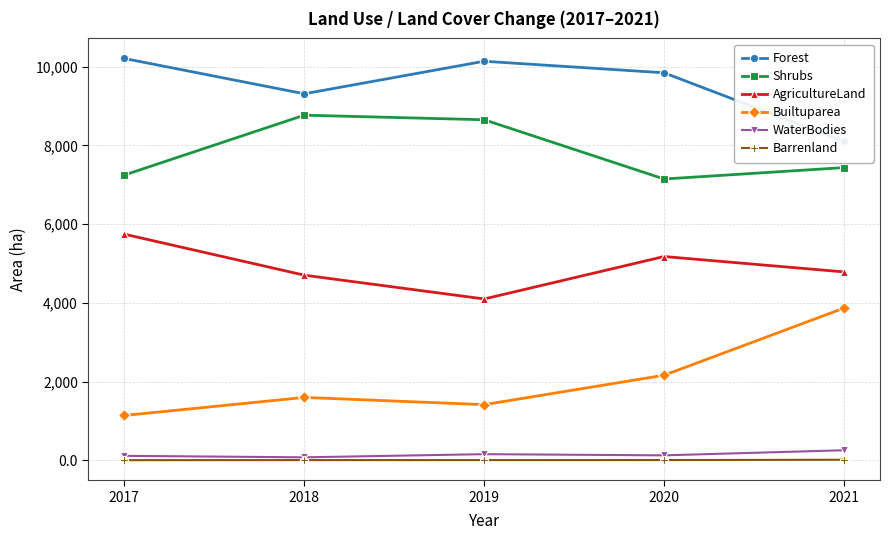

What is the sum of all Shrubs values?

39254.0